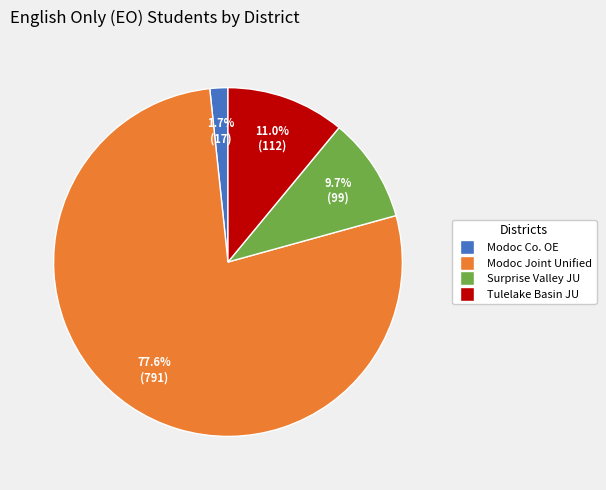

Is there a majority slice in this chart?

Yes